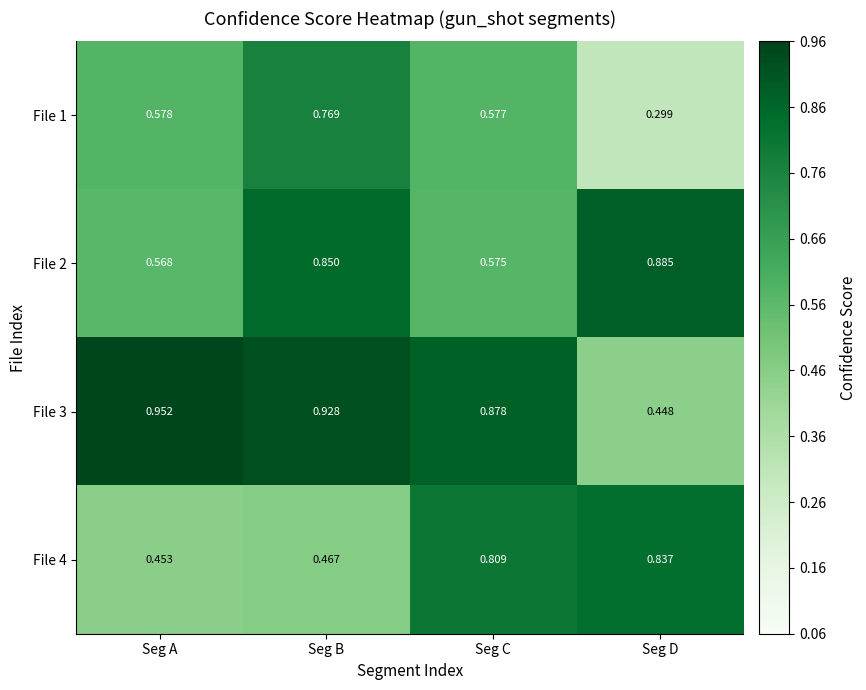

How many series are shown in this chart?

4